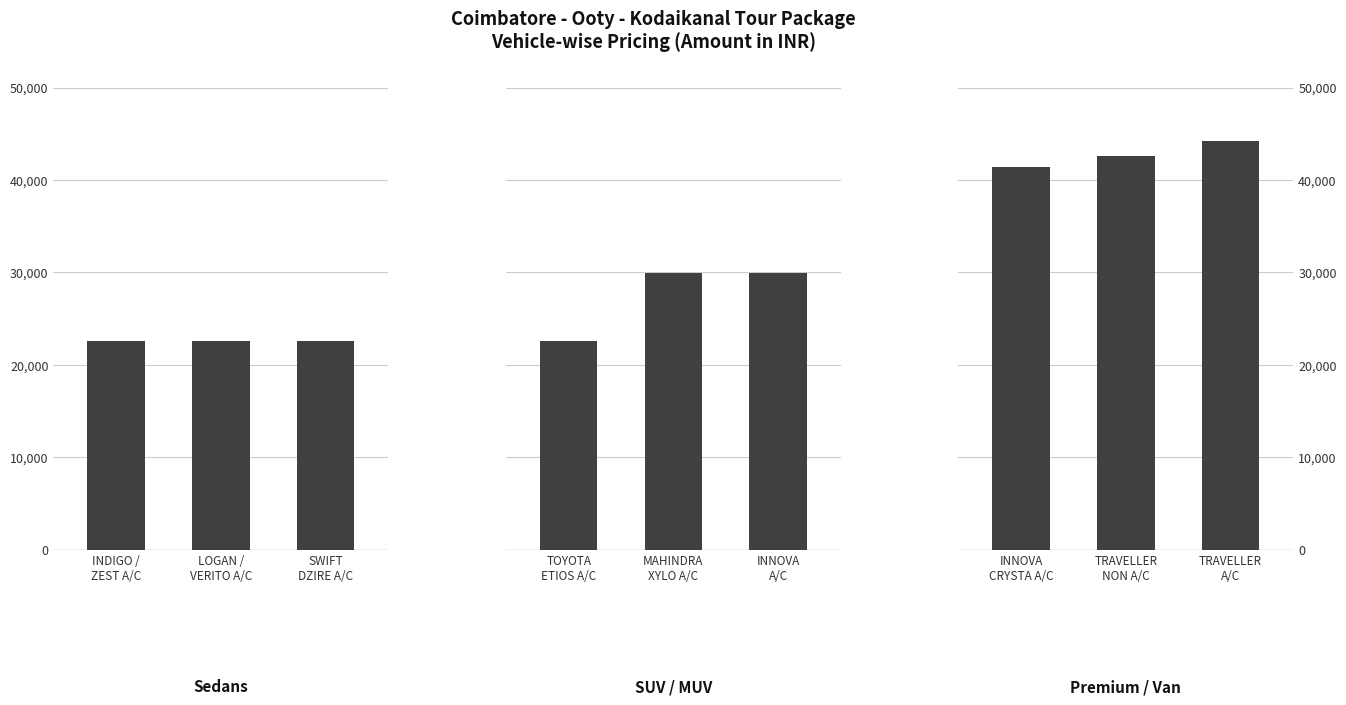

The value of Sedans at LOGAN /
VERITO A/C is 36295. True or false?

False